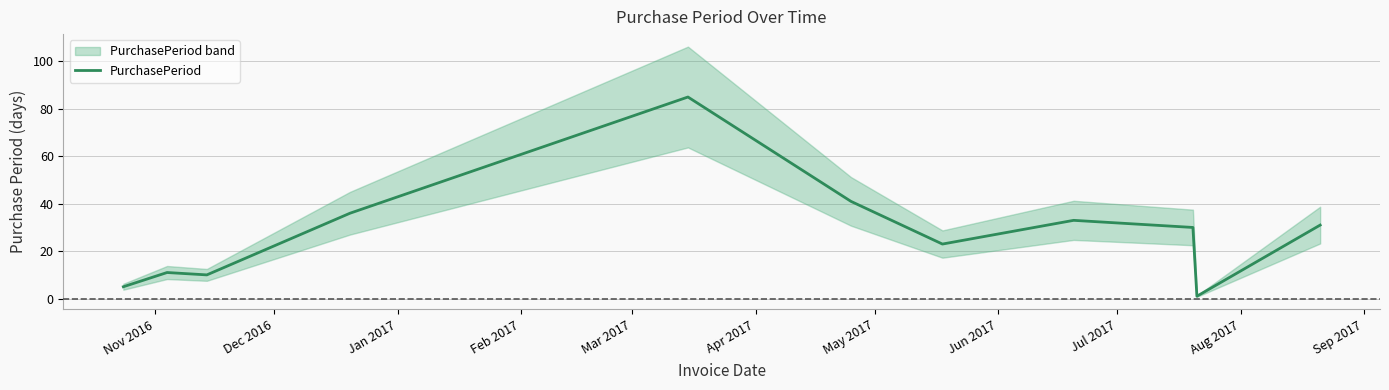

What is the maximum value for PurchasePeriod?

85